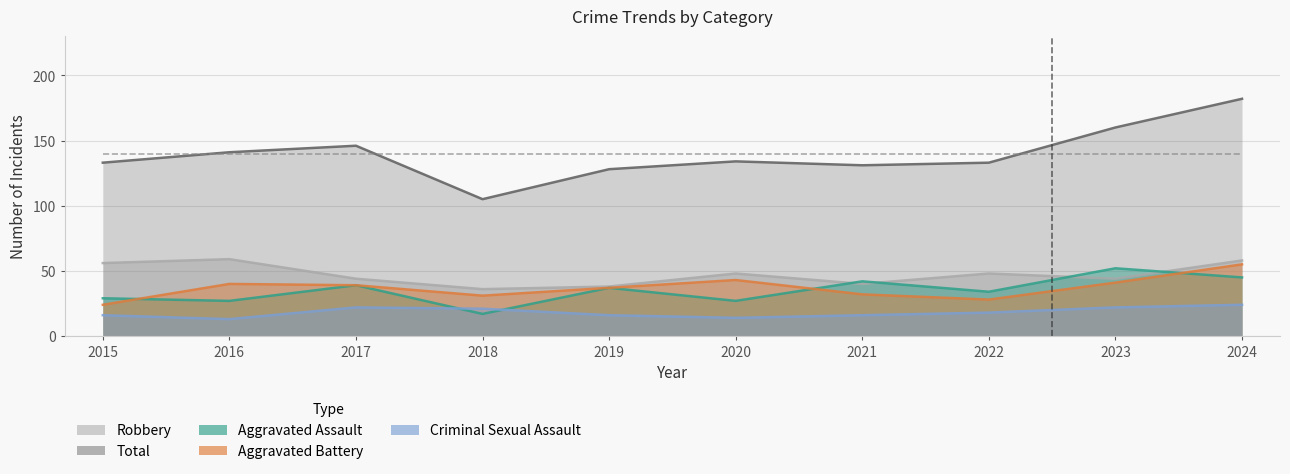

How many times do Criminal Sexual Assault and Aggravated Assault cross each other?

2